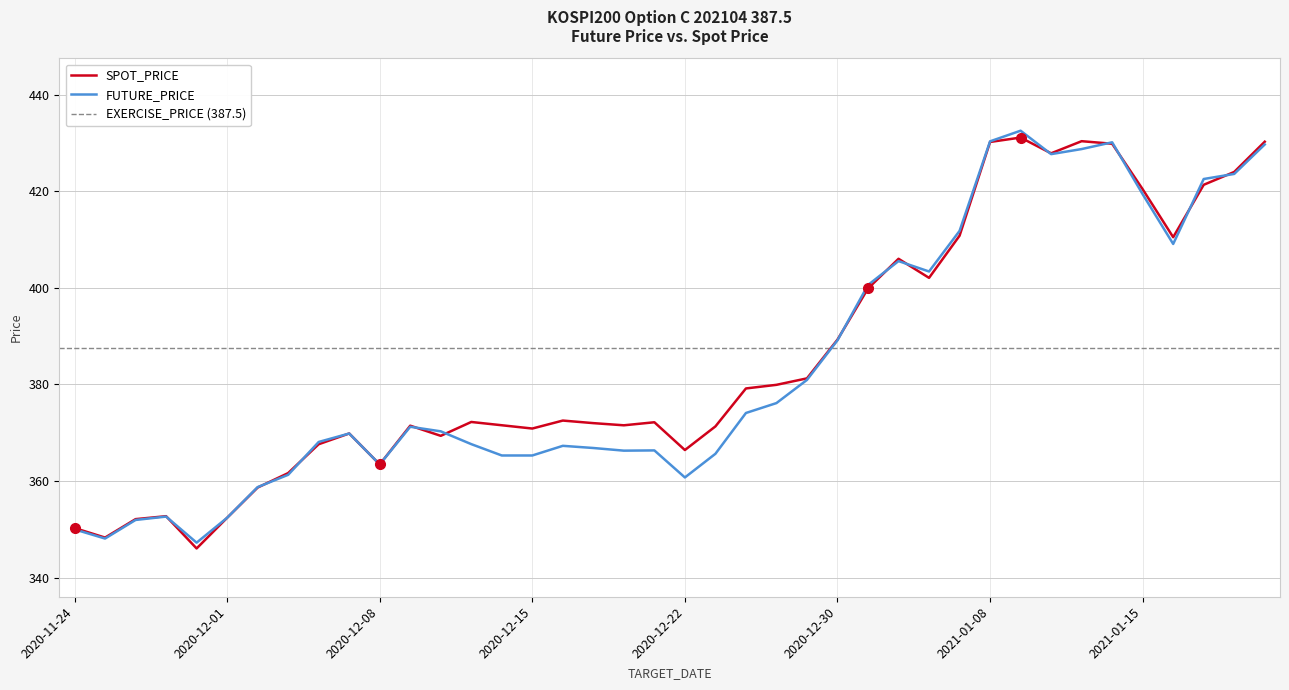

What is the difference between the maximum and minimum values in the SPOT_PRICE series?

85.1